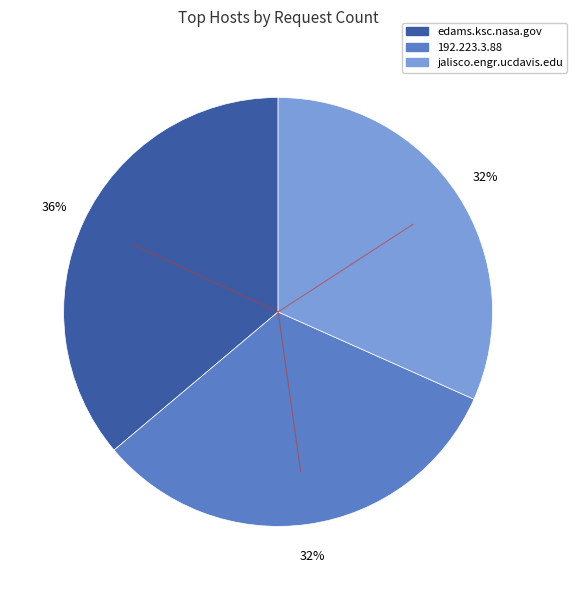

To the nearest percent, what is the difference between the edams.ksc.nasa.gov and jalisco.engr.ucdavis.edu slice percentages?

4%